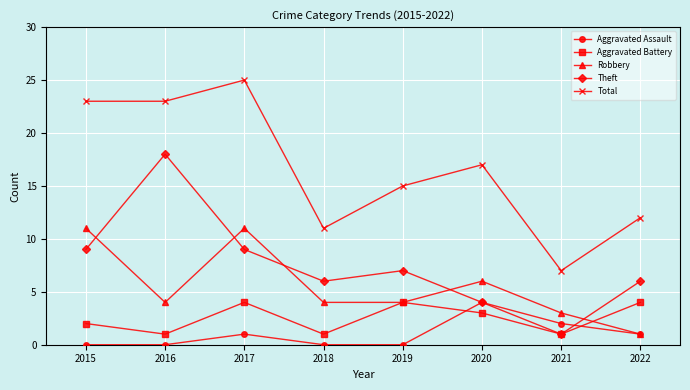

What is the lowest value of the Theft series?

1